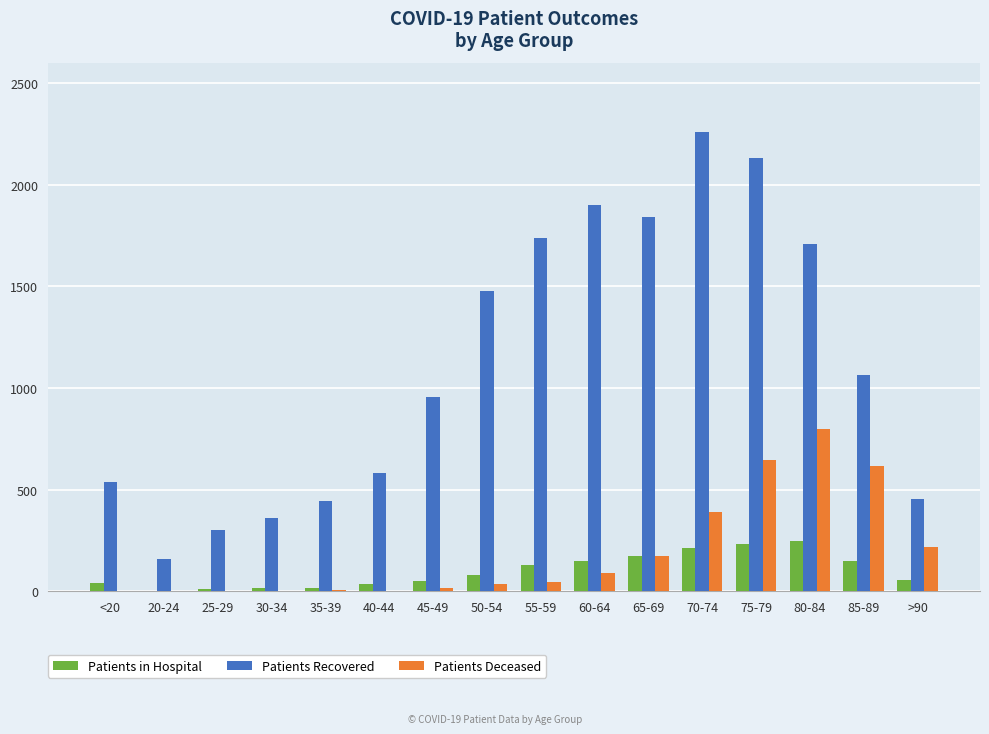

The value of Patients Recovered at 50-54 is 593. True or false?

False